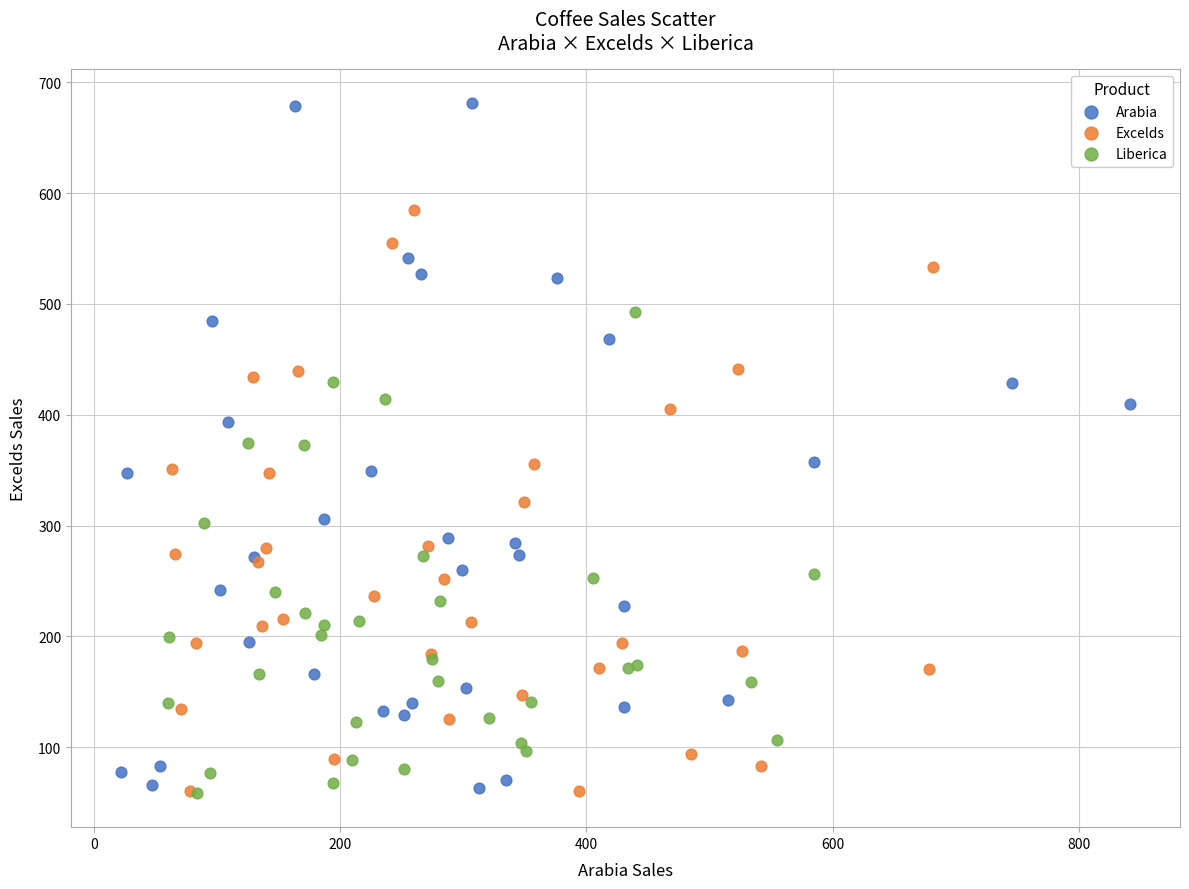

Which series has the widest spread of Y values?

Arabia